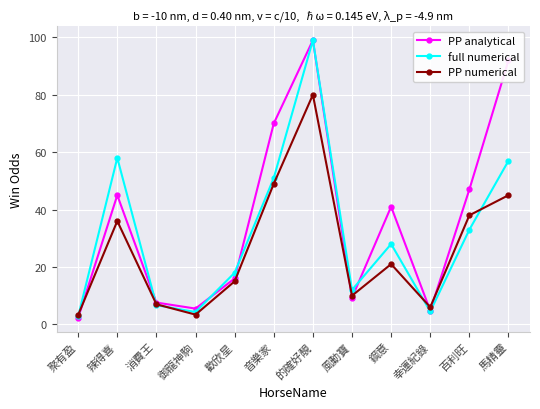

List the series in order of their overall mean, lowest first.

PP numerical, full numerical, PP analytical